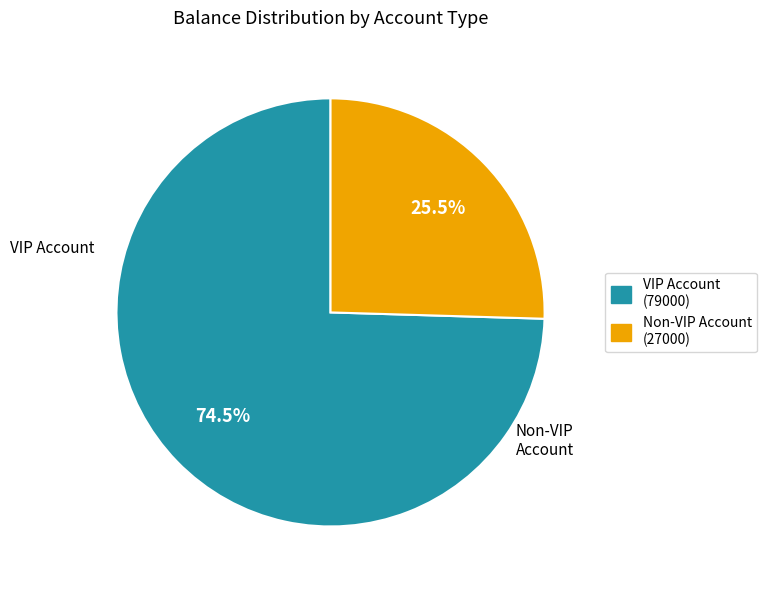

Which has a higher value, VIP Account or Non-VIP Account?

VIP Account